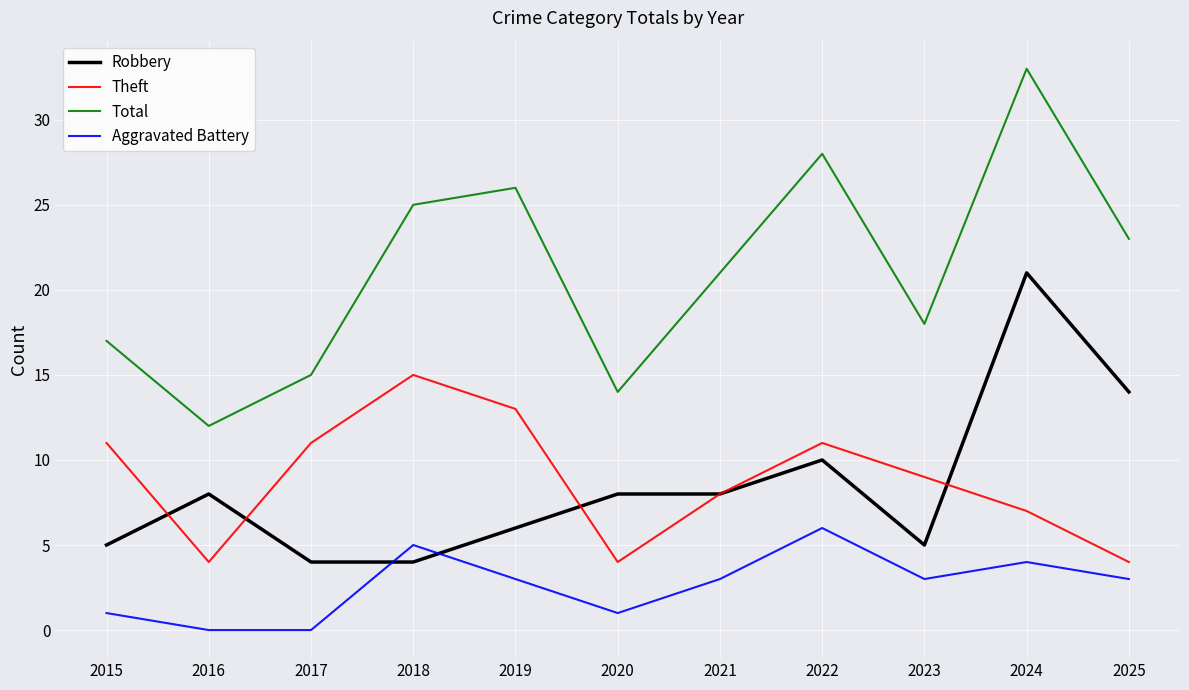

After their last crossing, which series has the higher values: Aggravated Battery or Robbery?

Robbery